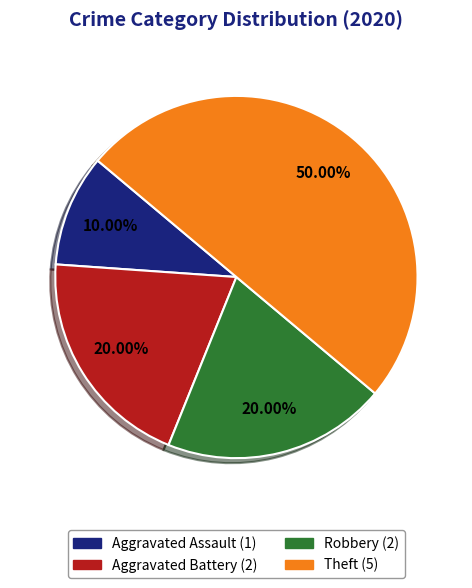

To the nearest percent, what is the difference between the largest and smallest slice percentages?

40%